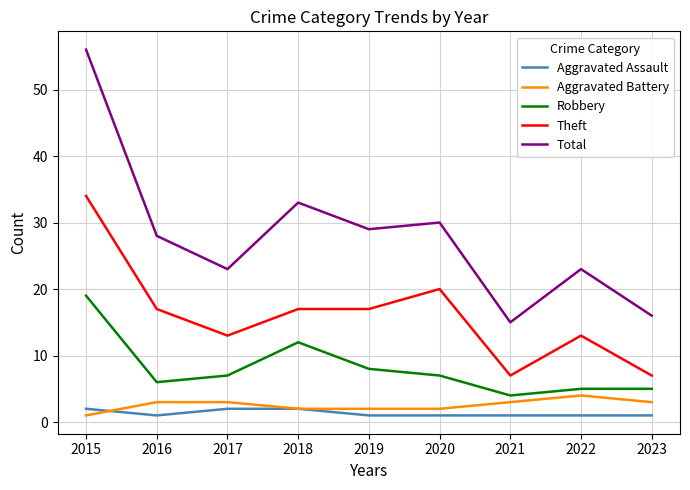

What is the spread (max minus min) of values at 2015?

55